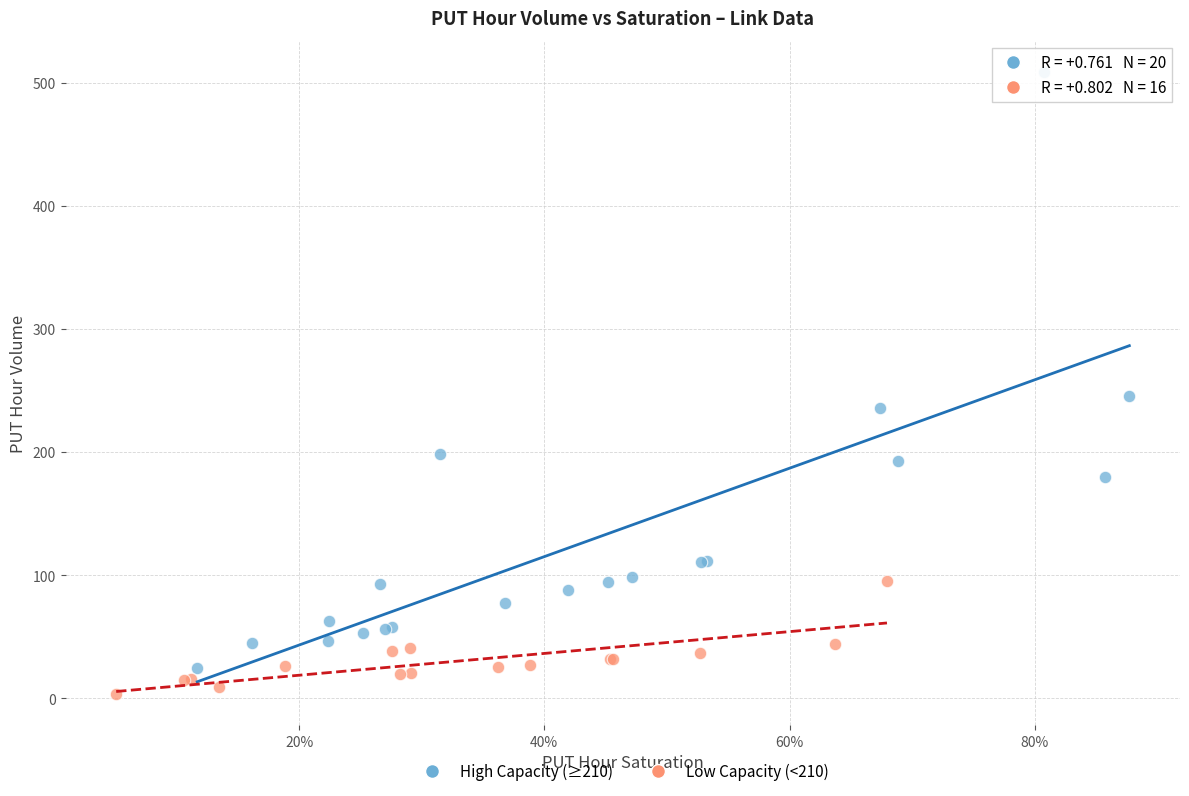

Which series contains the highest Y value?

High Capacity (≥210)